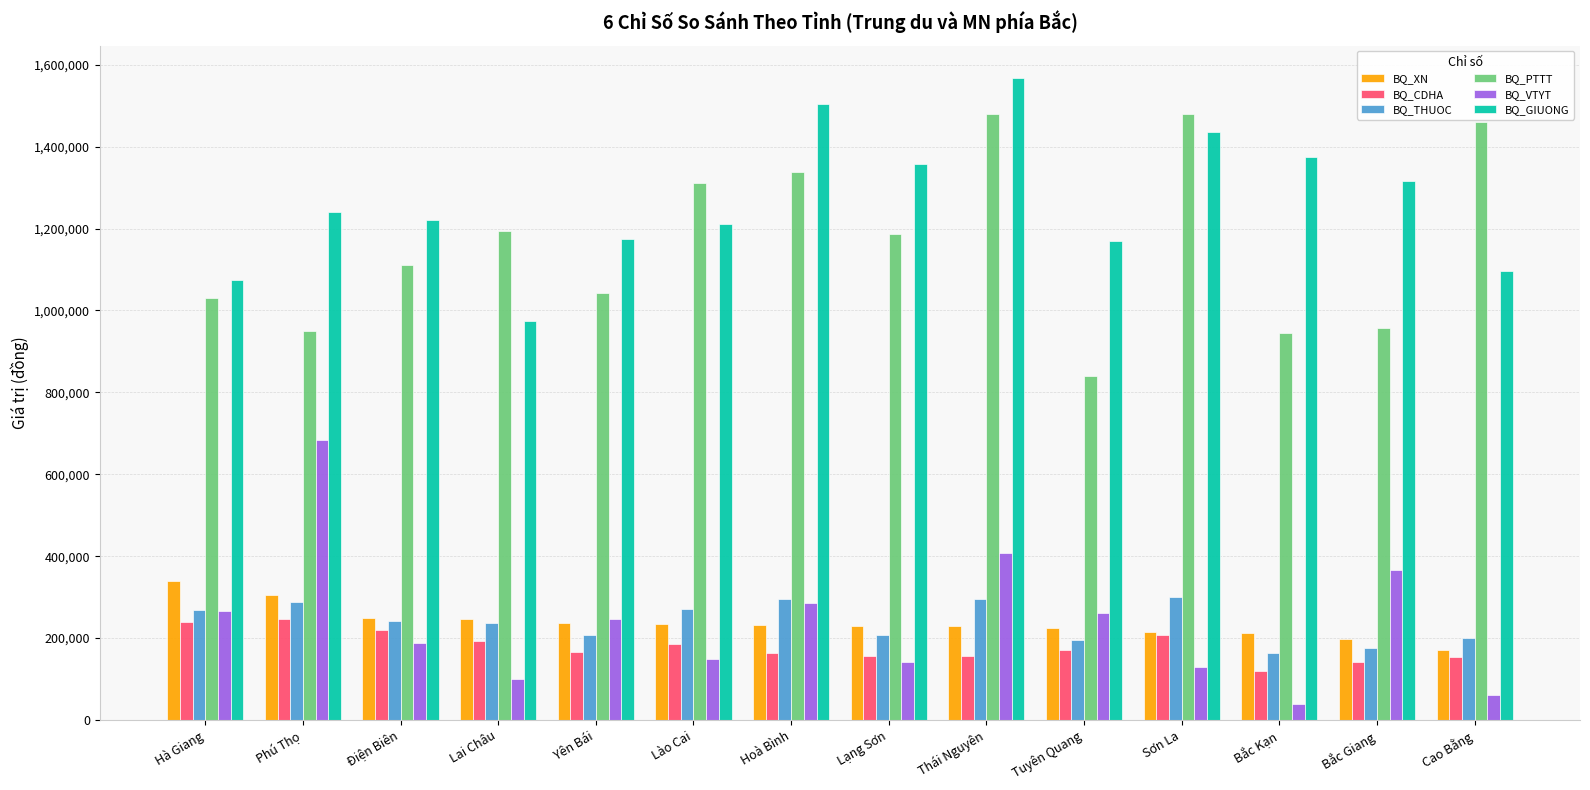

The value of BQ_THUOC at Lạng Sơn is 327364. True or false?

False